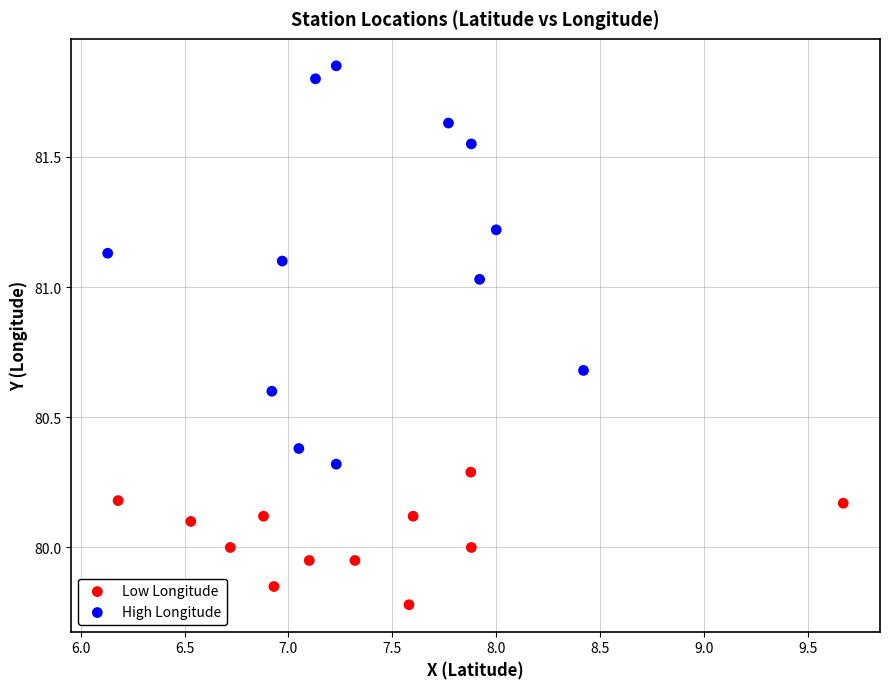

Which series has the widest spread of Y values?

High Longitude